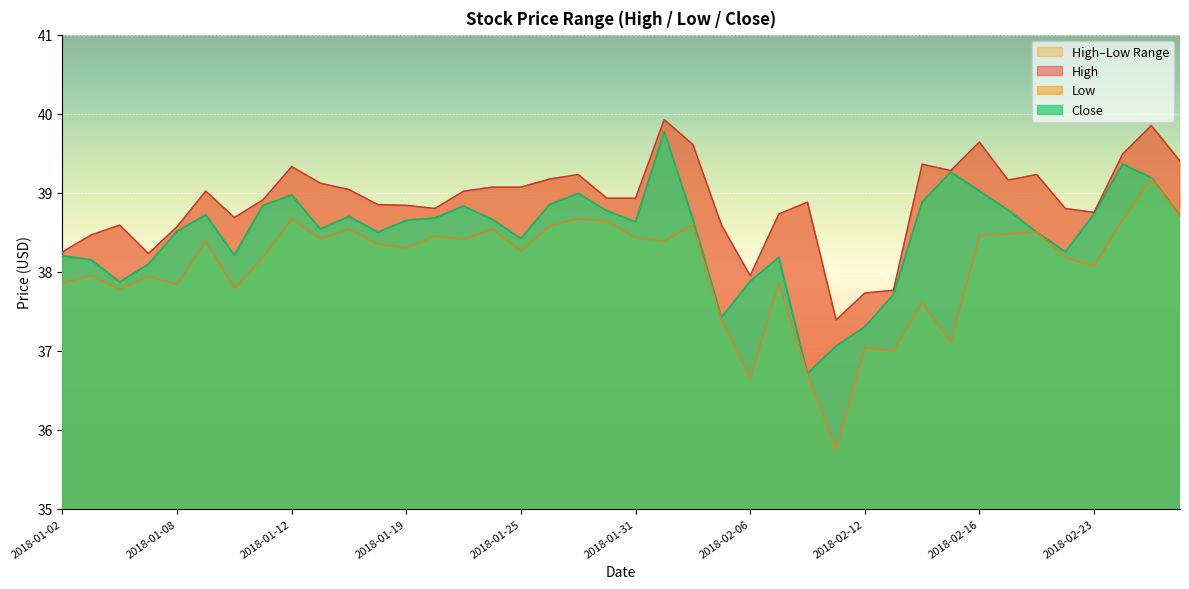

What is the label of the 4th point from the left?

2018-01-05